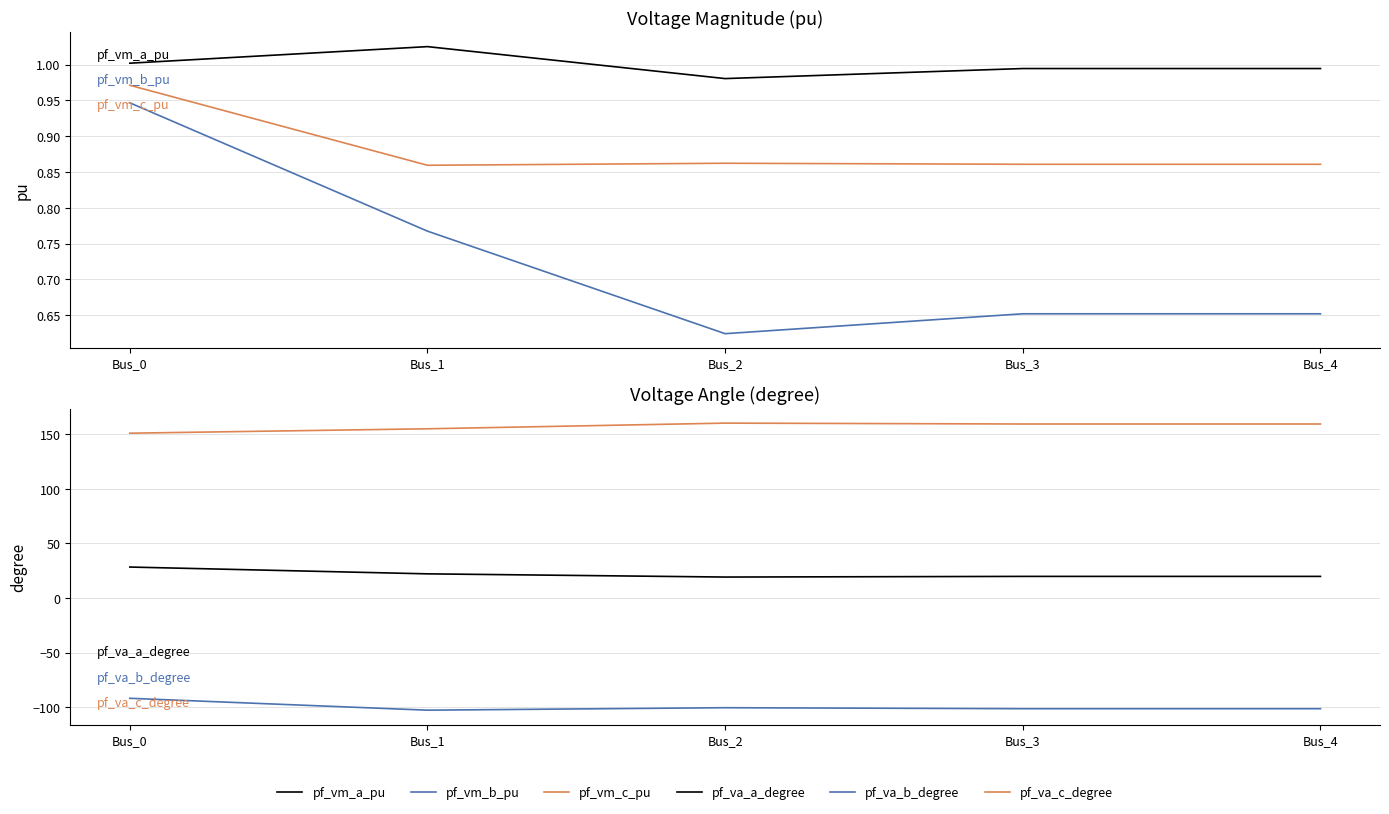

True or false: pf_va_a_degree and pf_vm_c_pu intersect in this chart.

False